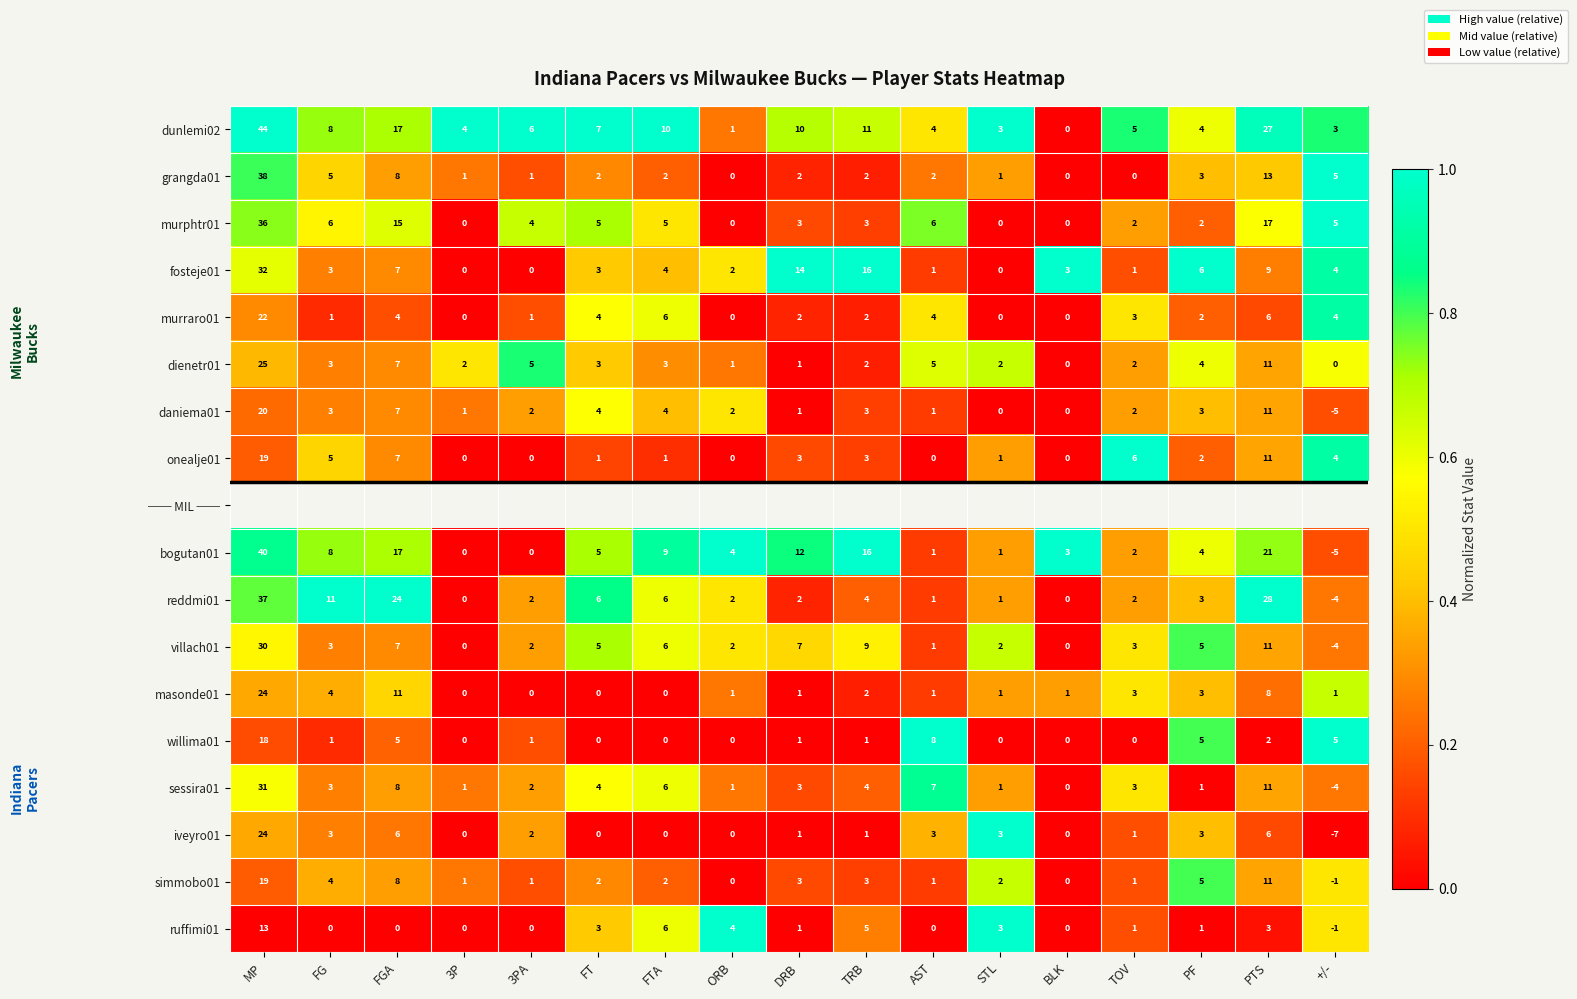

True or false: simmobo01 has a value of 0.1 at TRB.

False